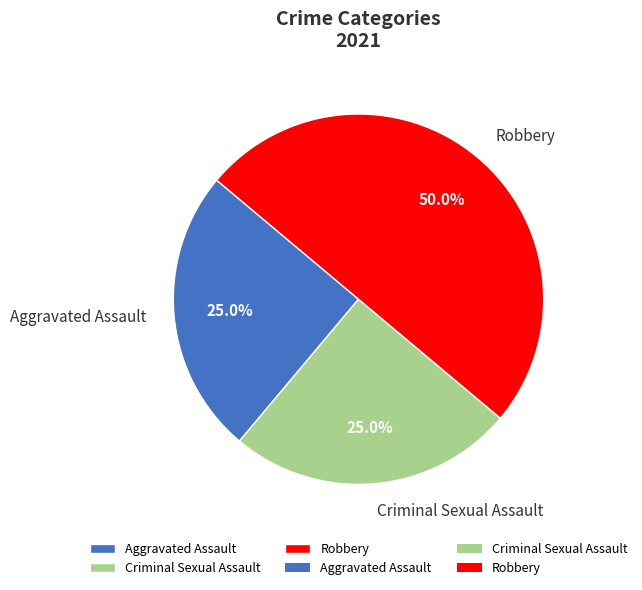

True or false: Aggravated Assault accounts for 40% of the total.

False